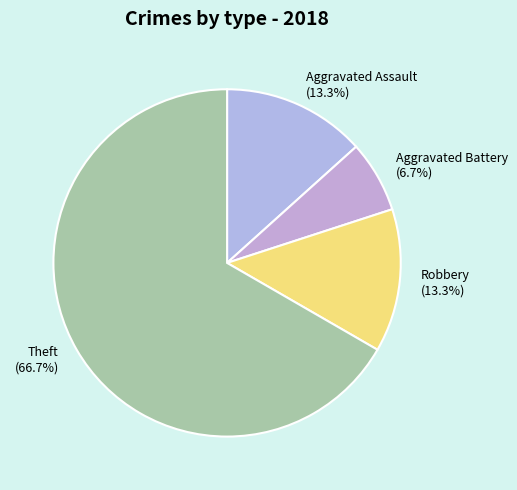

Is it true that Robbery is 20% of the pie?

False